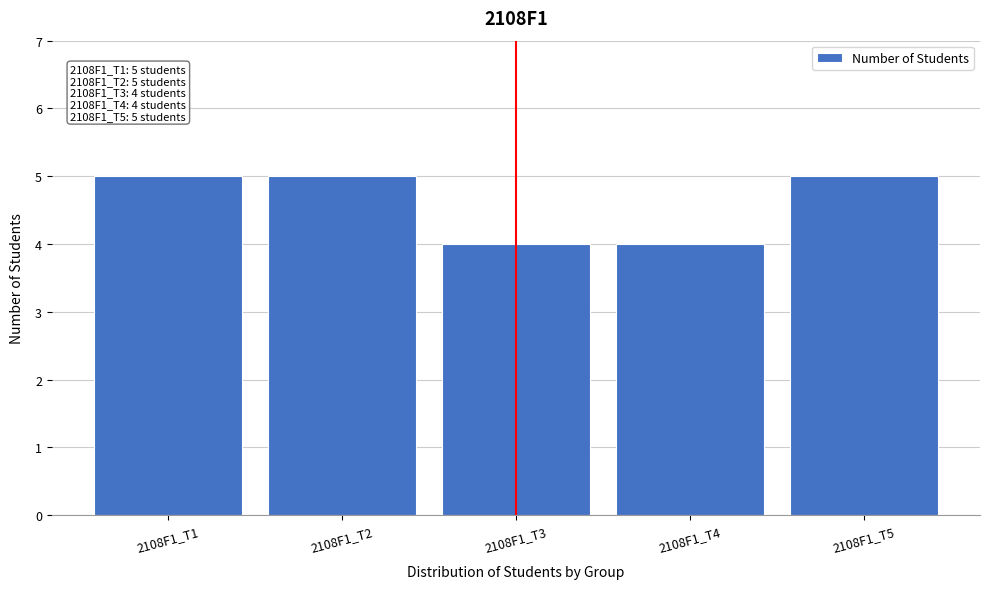

Reading right to left, extract all data points from this chart.

5	4	4	5	5